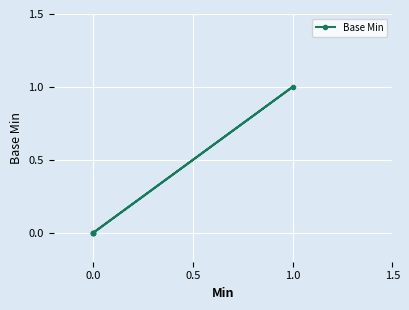

True or false: the data has more than 0 interior local peaks.

True